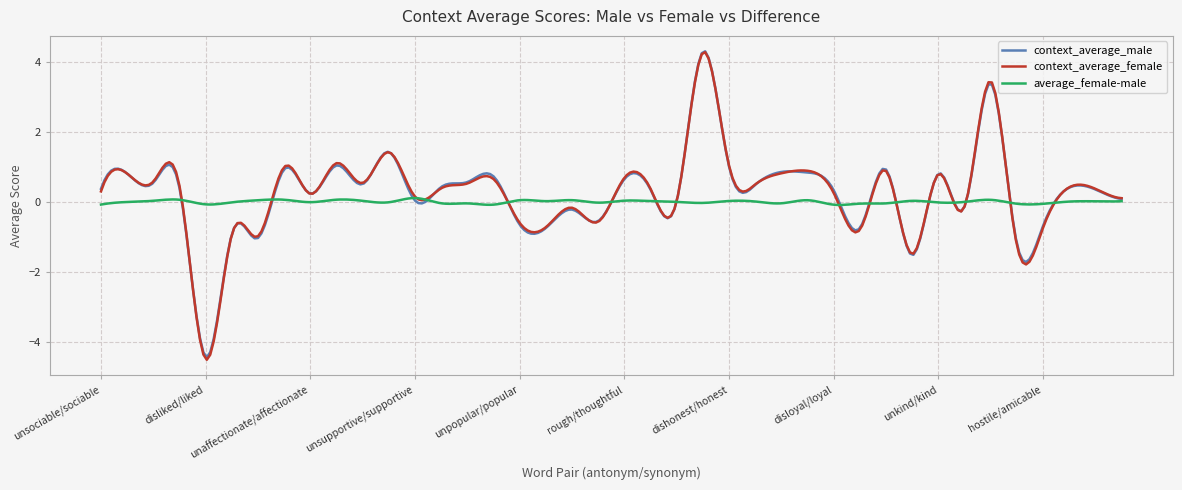

What are all the series names shown in the legend?

context_average_male, context_average_female, average_female-male